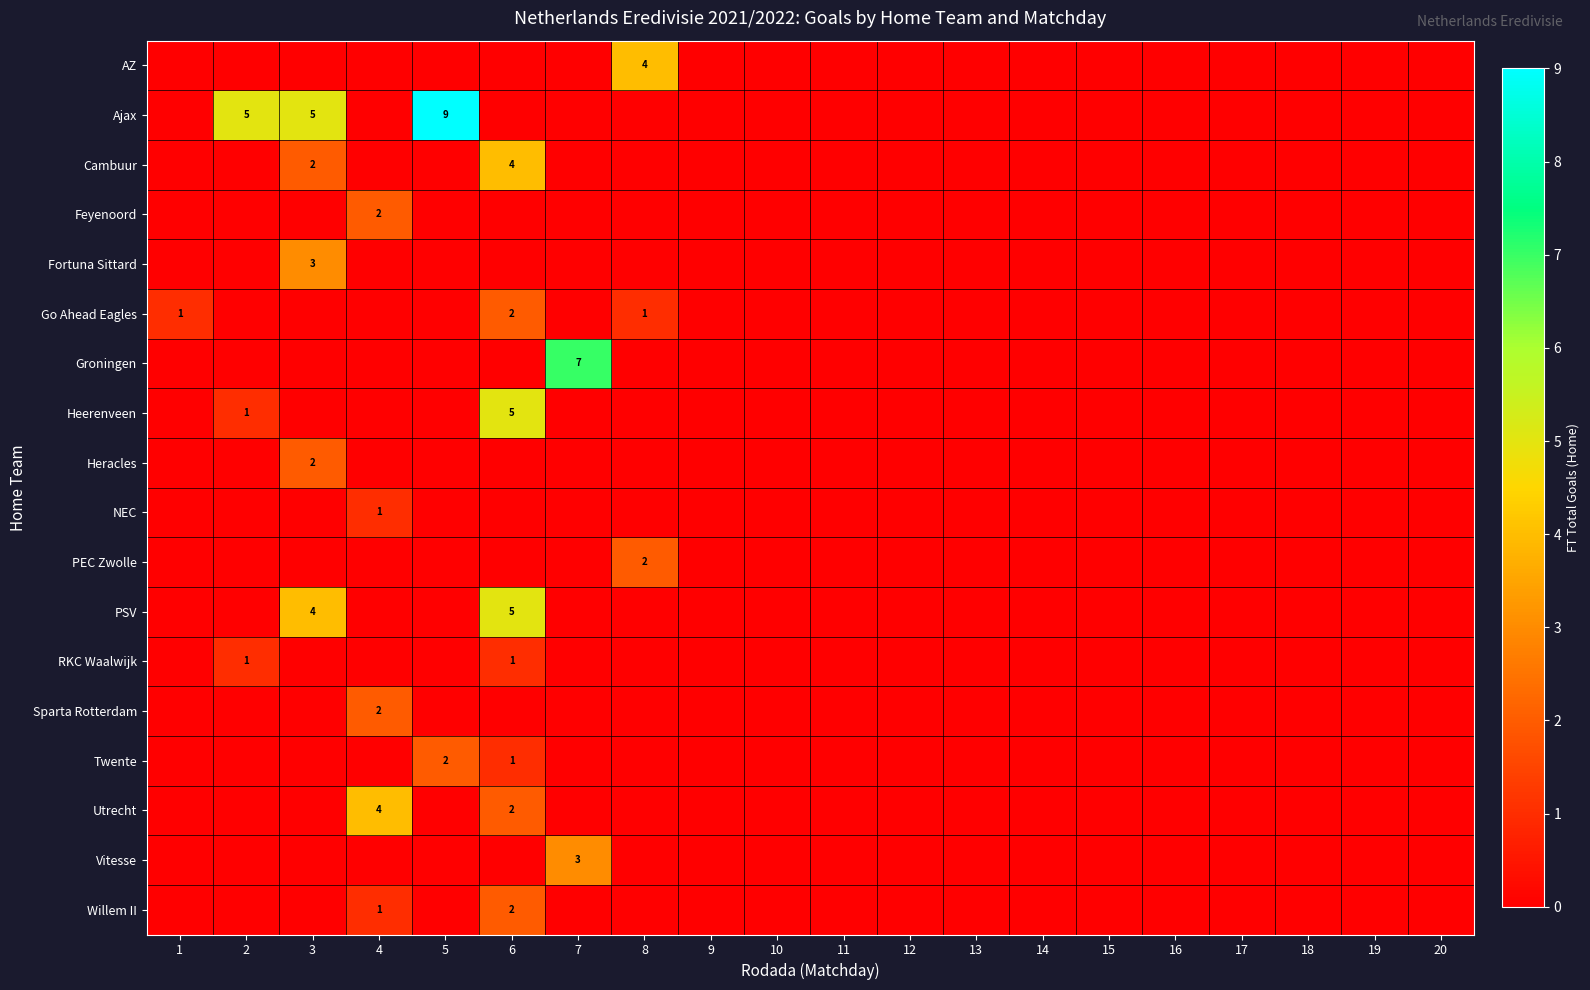

How many data points in RKC Waalwijk are above 0?

2